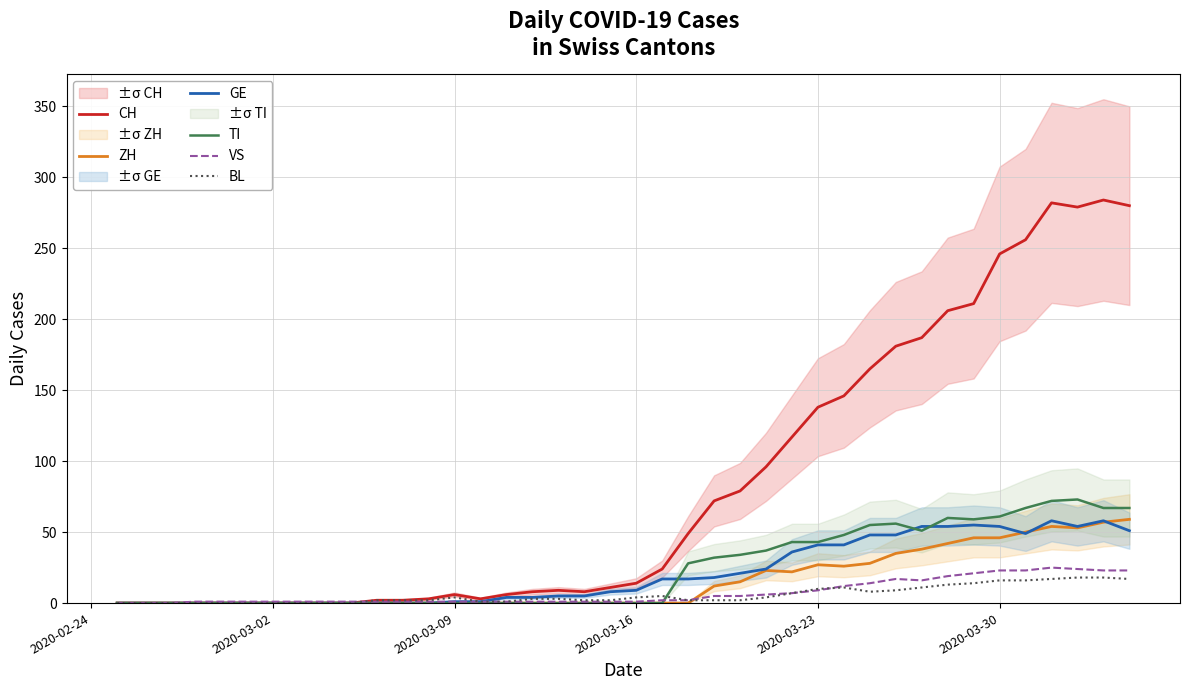

What is the maximum value for GE?

58